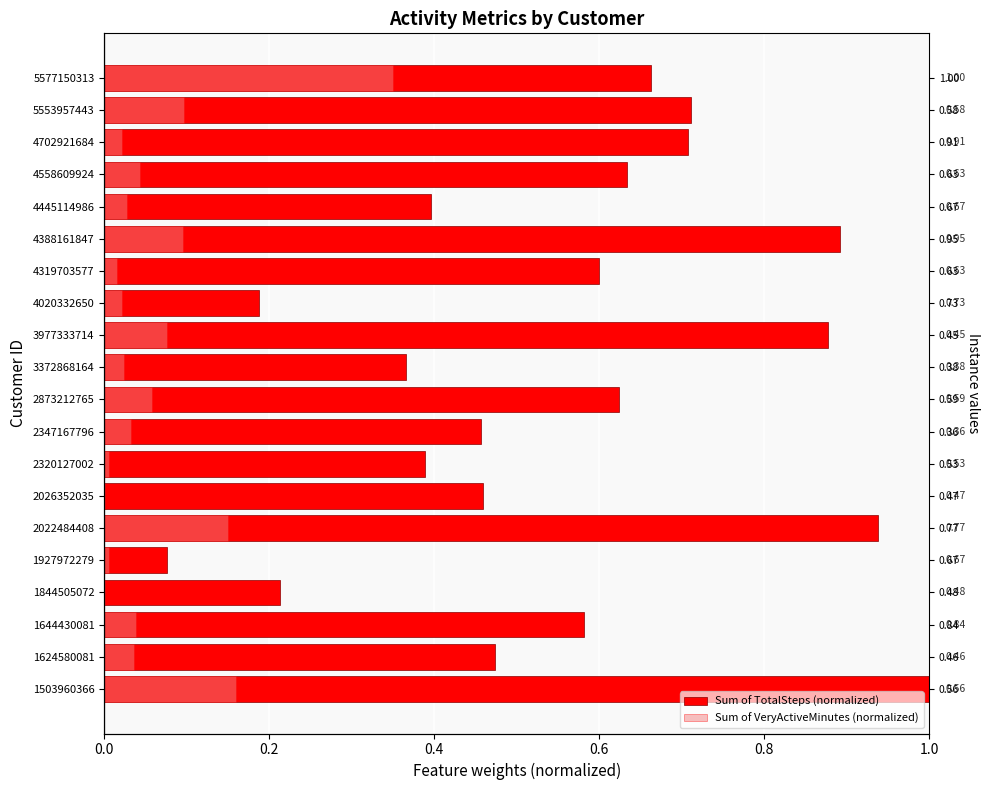

What is the greatest value displayed?

1.0